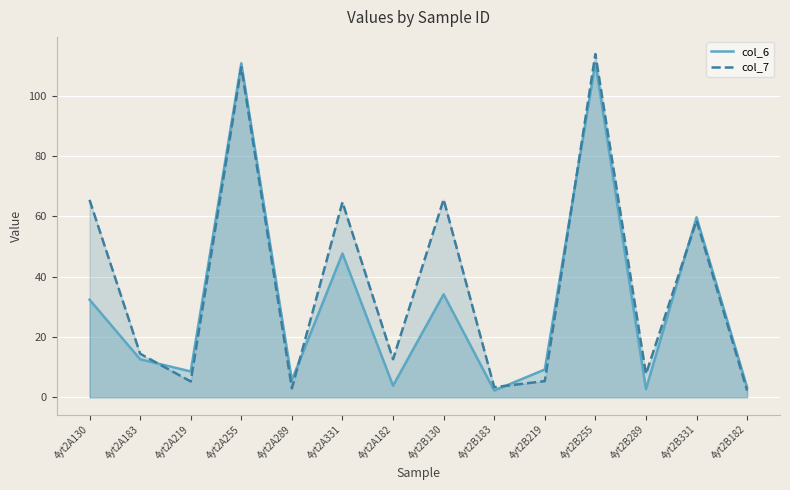

Rank the categories by col_6 value from highest to lowest.

4yt2B255, 4yt2A255, 4yt2B331, 4yt2A331, 4yt2B130, 4yt2A130, 4yt2A183, 4yt2B219, 4yt2A219, 4yt2A289, 4yt2A182, 4yt2B182, 4yt2B289, 4yt2B183